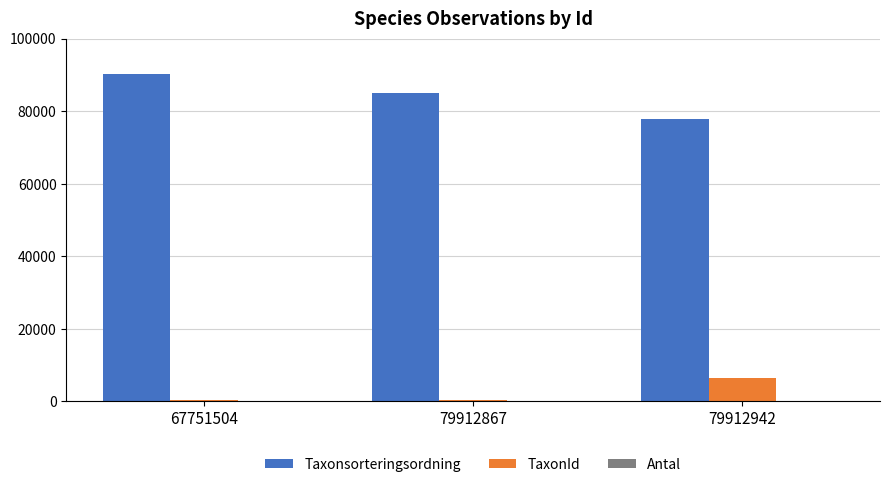

How many categories are shown in the chart?

3